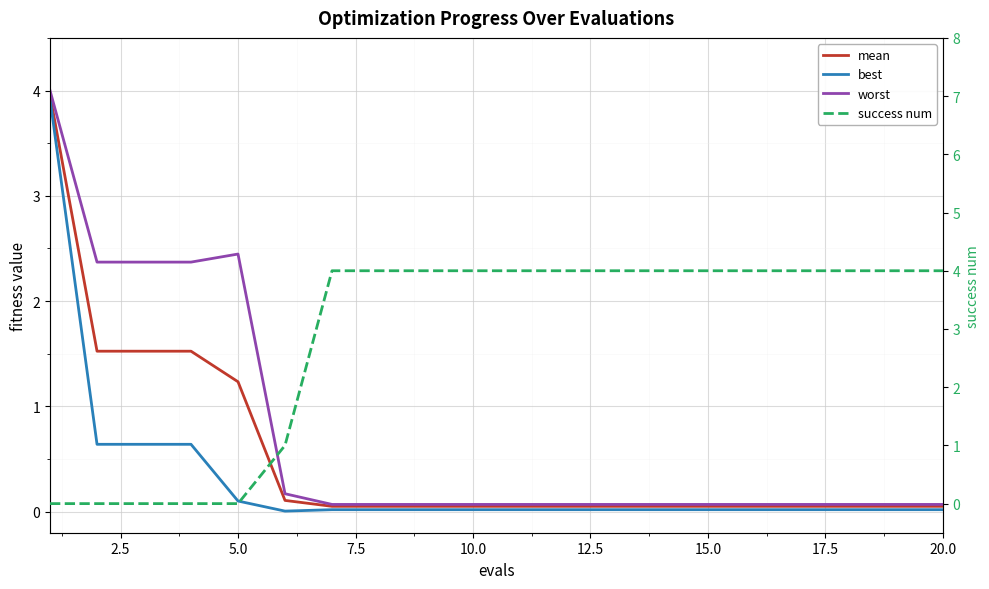

List the series in order of their peak value, lowest first.

best, mean, worst, success num